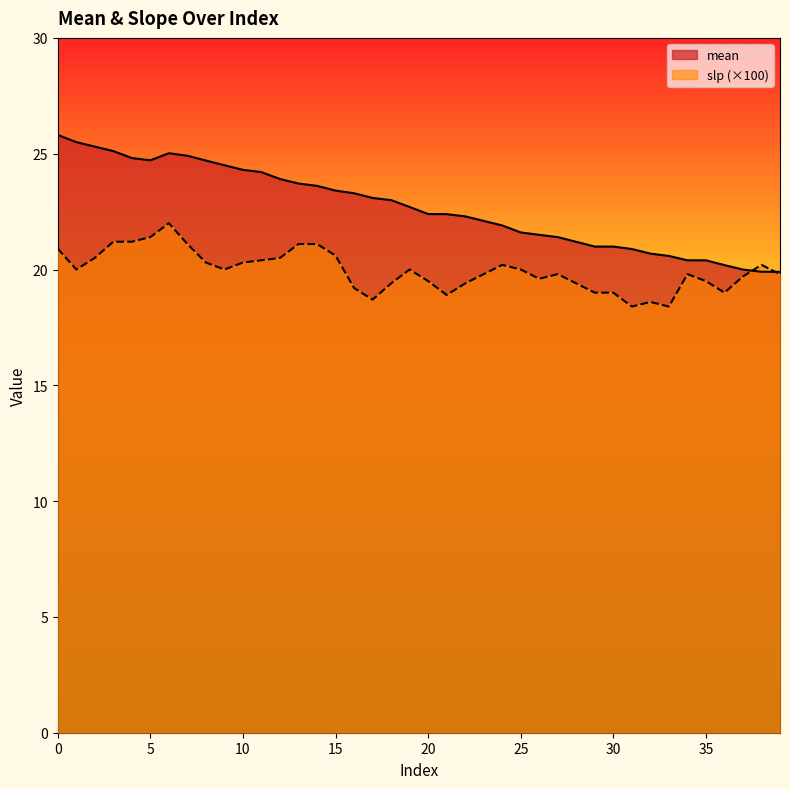

At how many categories does at least one series exceed 22?

24